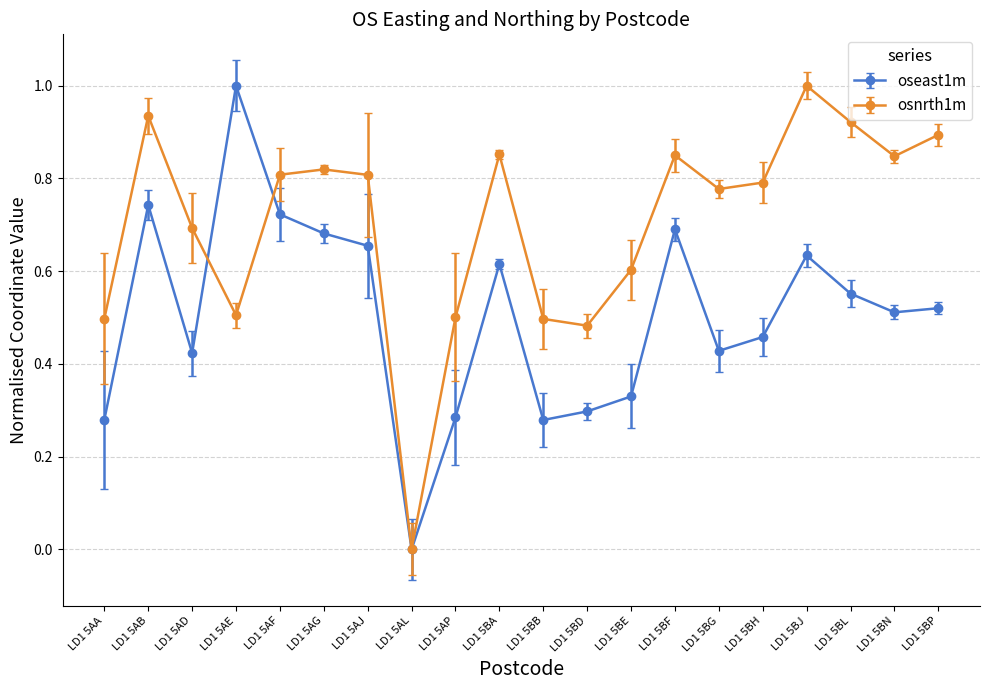

What is the label of the 16th point from the right?

LD1 5AF